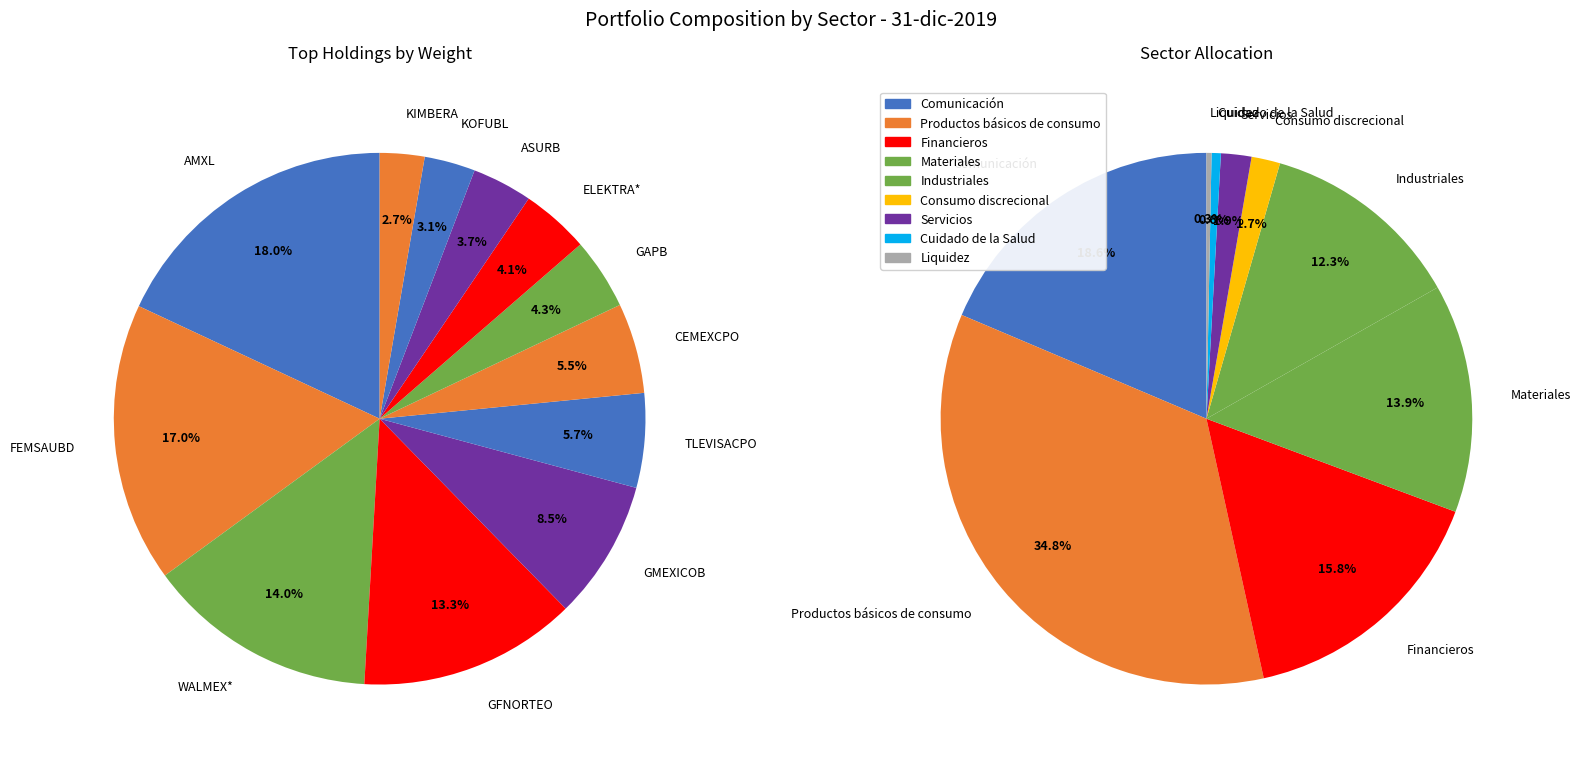

Count the number of slices in the pie.

12